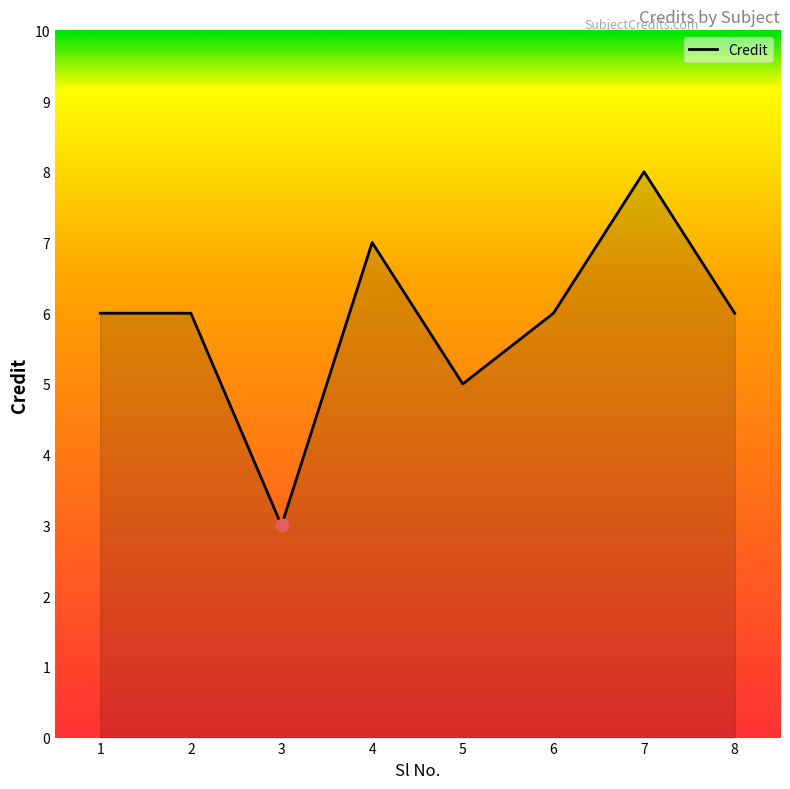

What is the ratio of the value at 3 to the value at 7?

0.4